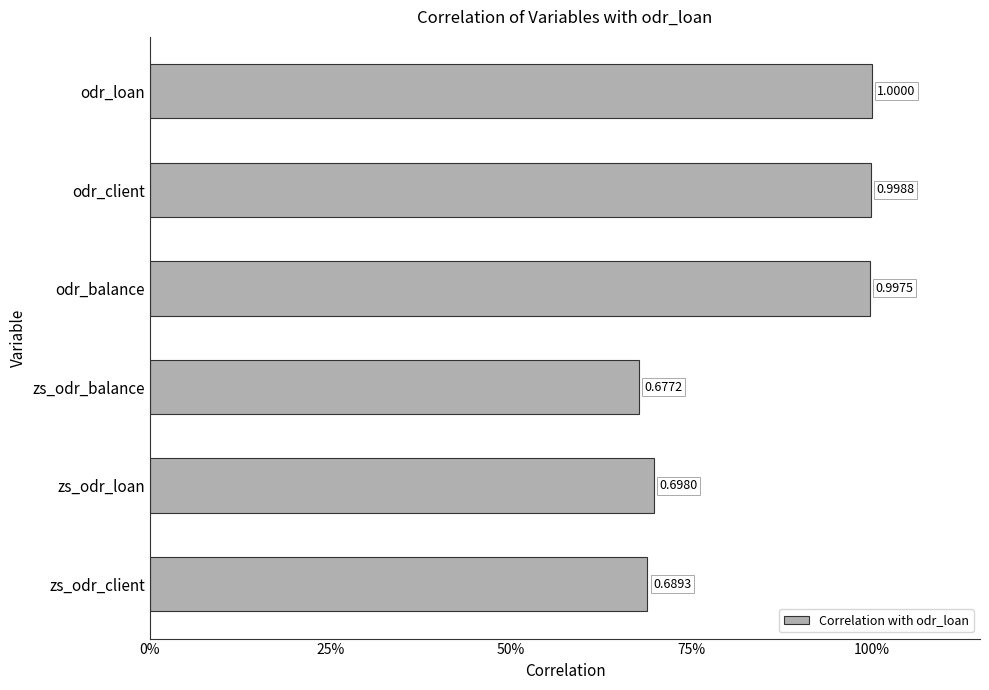

Does the chart contain any negative values?

No